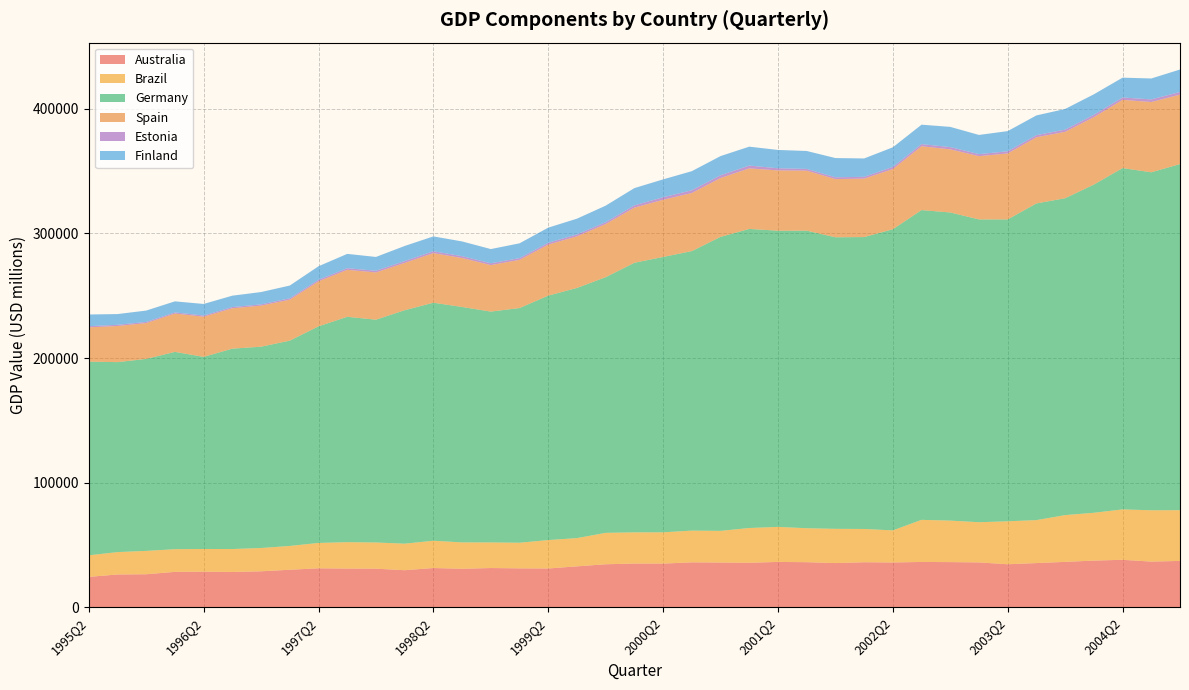

Reading left to right, list all the values displayed in this chart.

Australia: 24358.9	26281.9	26479.4	28388.0	28535.5	28310.0	28842.2	30086.2	31252.0	31045.4	30941.5	29720.1	31462.6	30860.2	31469.8	31196.2	31104.4	32816.1	34490.1	35058.1	35029.9	36034.2	35880.1	35694.0	36369.8	36155.1	35448.2	36111.6	35924.8	36349.0	36220.6	35978.5	34494.9	35447.4	36413.8	37438.7	38069.2	36632.9	37170.9
Brazil: 17327.4	17964.8	18743.9	18199.0	18230.7	18403.2	18697.6	19117.2	20349.2	21175.2	21029.8	21308.4	21898.8	21174.3	20545.0	20569.0	22809.4	22668.7	25214.5	25039.7	25093.5	25469.0	25412.1	27899.4	28106.3	27261.2	27473.9	26708.2	25765.1	33791.5	33309.8	32259.6	34481.1	34481.8	37523.8	38368.9	40458.2	41182.0	40724.9
Germany: 155398.1	152455.0	154060.7	158356.7	154144.4	160813.2	161548.5	164742.8	173820.9	180867.7	178784.4	187316.7	191024.8	188934.2	185240.1	188334.1	196158.7	200754.0	205163.8	216335.1	220986.7	224297.3	235923.6	240007.6	237702.8	238796.6	233985.8	234241.9	241642.9	248578.0	247269.6	242990.3	242237.6	254127.7	254293.2	263384.2	273897.5	271240.0	277740.6
Spain: 27521.8	28991.3	28746.4	30735.2	32258.0	32393.5	32960.0	32882.3	36115.3	37695.5	37896.3	37977.1	39782.2	39281.5	37302.7	38677.8	40943.9	41418.4	42636.7	44244.7	45856.1	46611.5	47229.4	48575.2	48362.1	48144.8	46672.6	46896.4	48308.2	51208.5	50655.4	50745.2	52962.6	53087.2	53271.4	54094.8	54745.6	56378.8	55719.3
Estonia: 947.4	950.6	927.3	910.5	927.5	992.6	997.8	1115.7	1230.6	1292.1	1398.5	1458.0	1519.1	1476.6	1472.5	1391.5	1452.7	1543.9	1478.6	1866.6	2048.1	2233.9	2212.3	2262.4	1745.6	1418.0	1454.8	1469.8	1706.9	1730.4	1796.3	1634.3	1725.8	1737.8	1792.3	1890.6	1909.6	2119.4	2124.4
Finland: 9378.7	8626.5	9123.1	8893.8	9295.5	9130.6	9895.8	10227.8	10869.8	11498.4	11067.2	12137.2	11928.8	11840.9	11404.7	11874.1	12165.8	12628.7	13298.8	13820.9	14347.4	15304.7	15396.5	15181.8	14697.5	14375.8	15441.9	14727.1	15749.7	15601.6	16240.0	15415.8	16195.0	15809.1	16576.6	16453.0	15922.9	16783.4	18042.9